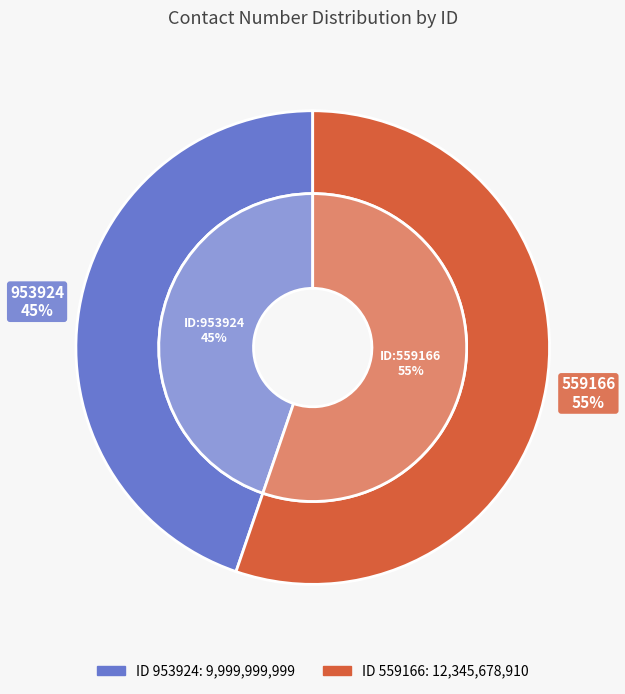

To the nearest percent, what is the average slice percentage?

50%